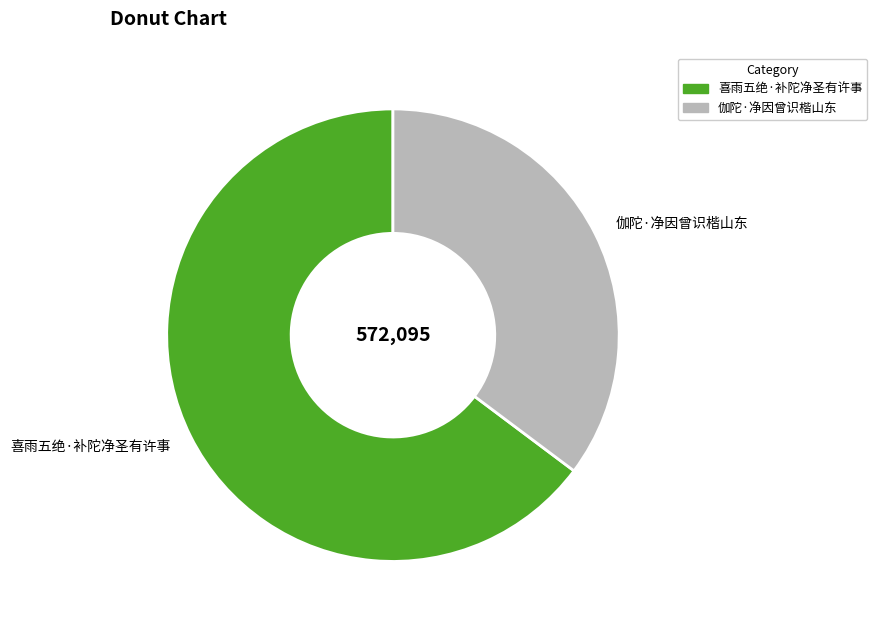

Which slice is the largest?

喜雨五绝·补陀净圣有许事